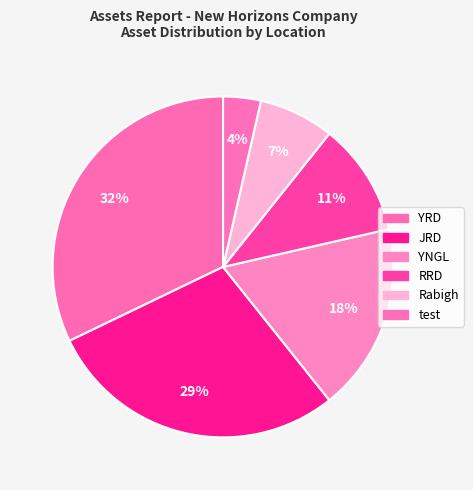

How many segments does this pie chart have?

6